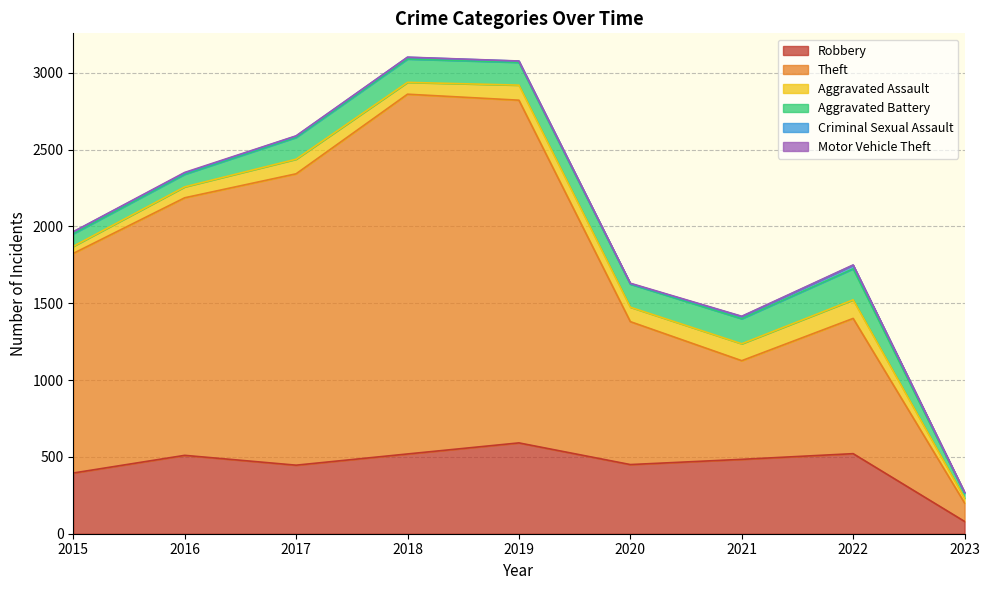

Is it true that Criminal Sexual Assault equals 11 at 2018?

True